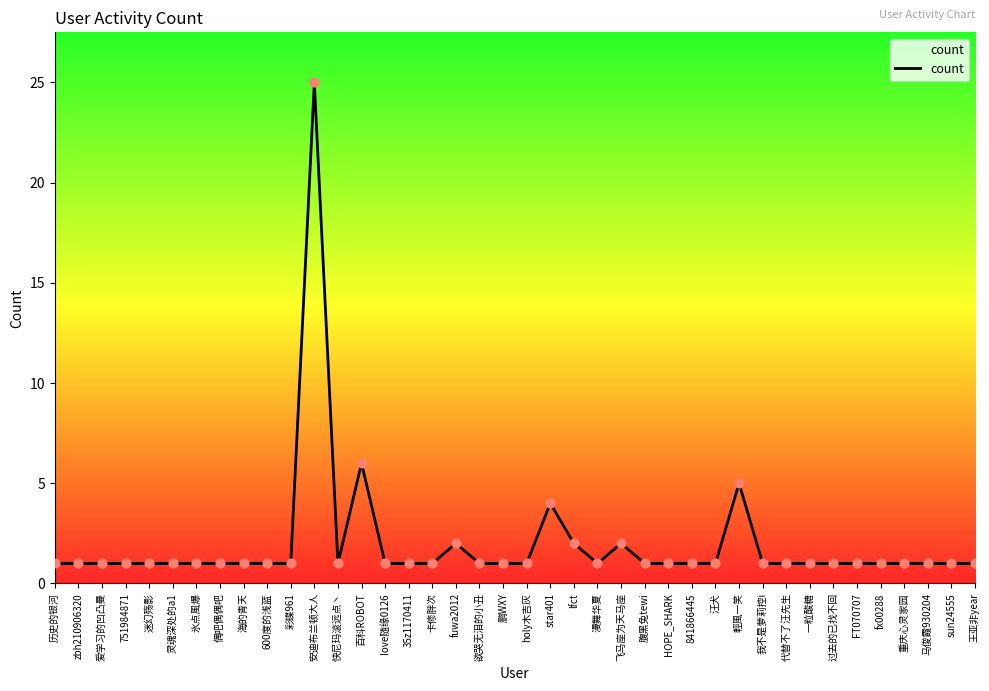

What is the ratio of the value at Iove随缘0126 to the value at 百科ROBOT?

0.2